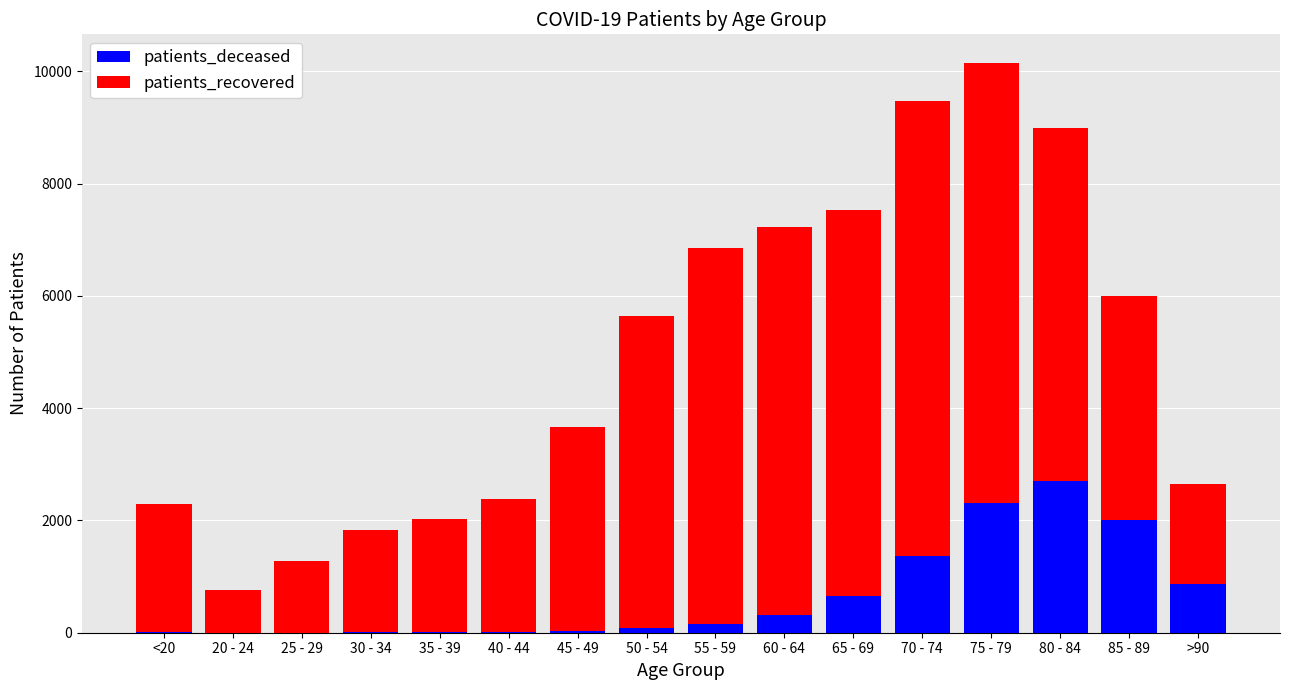

At which category is the sum across all series the highest?

75 - 79